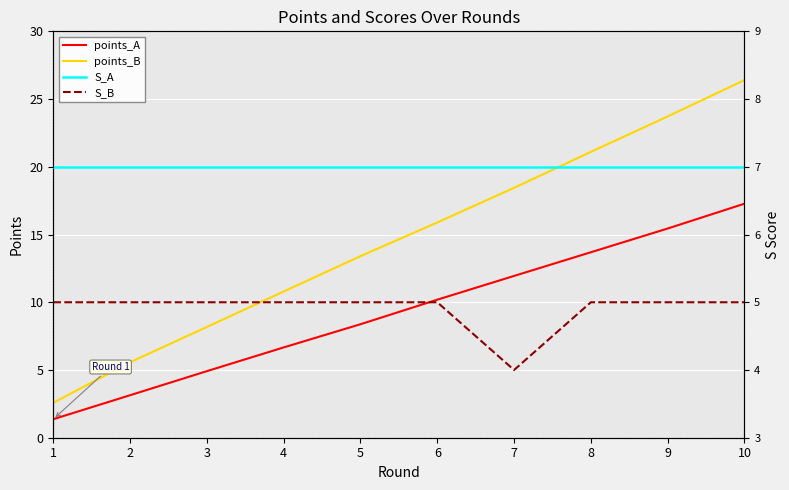

Between 4 and 7, which series saw the biggest shift?

points_B